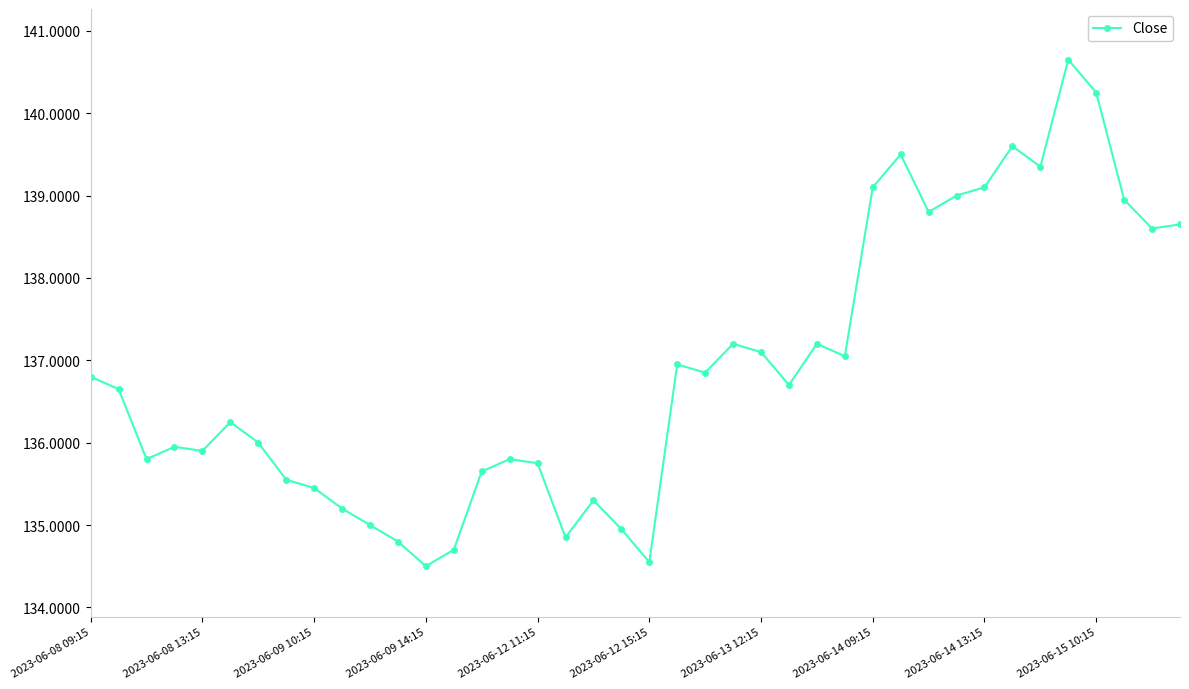

Is this an area chart (filled region under the line)?

No